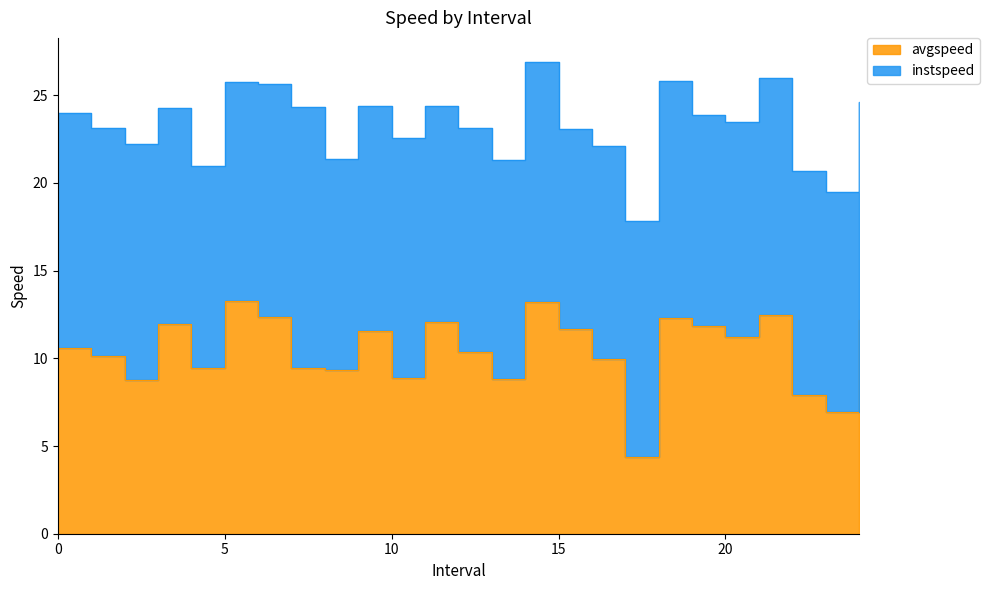

What is the change in value from 3.0 to 9.0?

-0.4